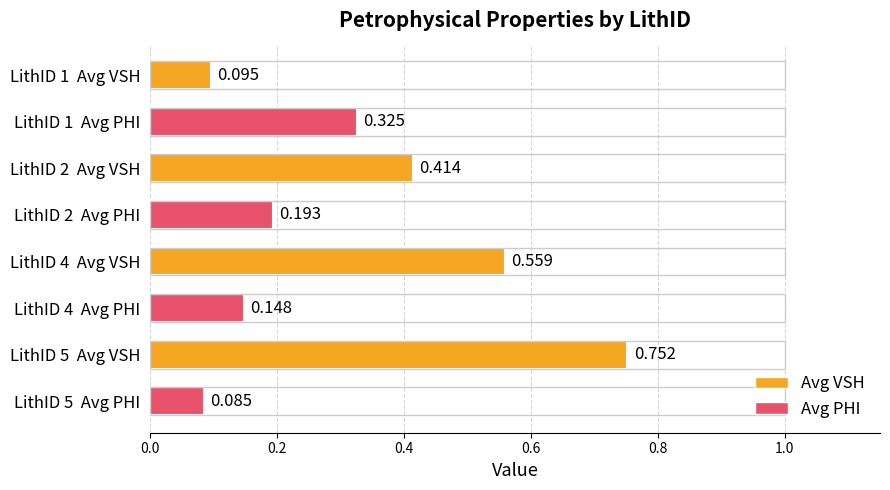

How many series are shown in this chart?

1